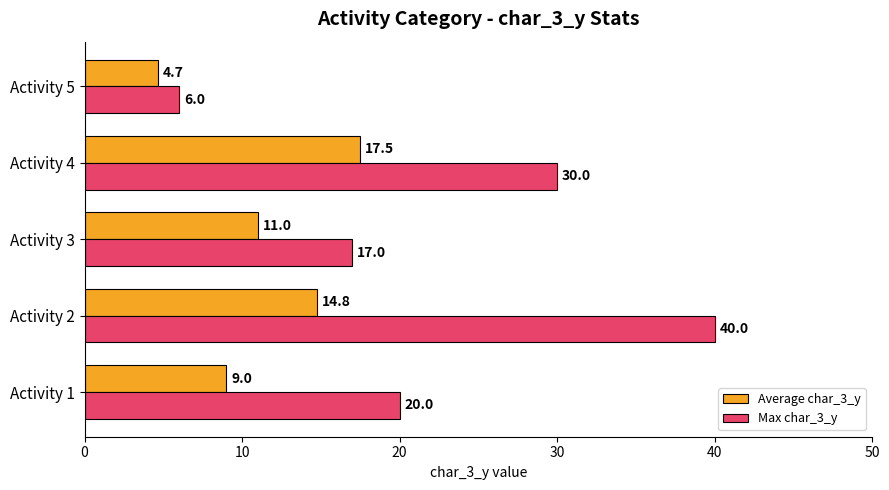

Is it true that Max char_3_y equals 40.0 at Activity 2?

True